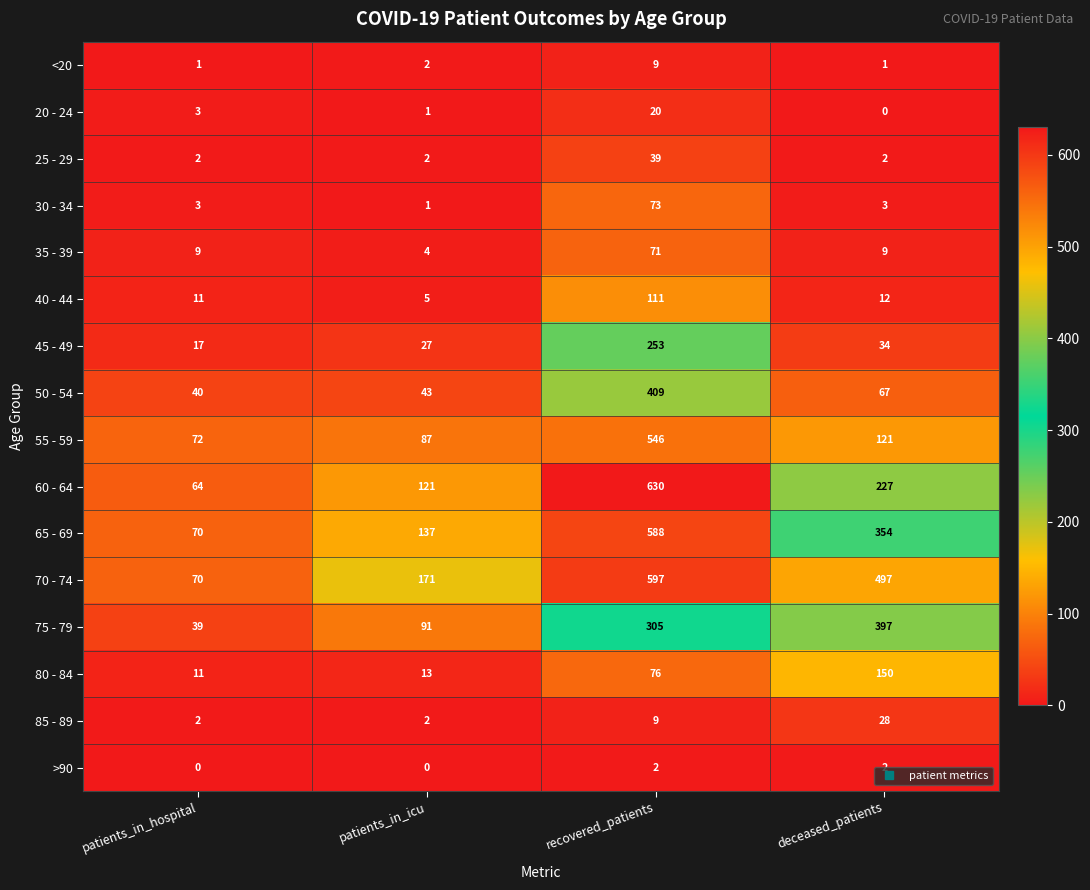

At which category is the sum across all series the highest?

recovered_patients